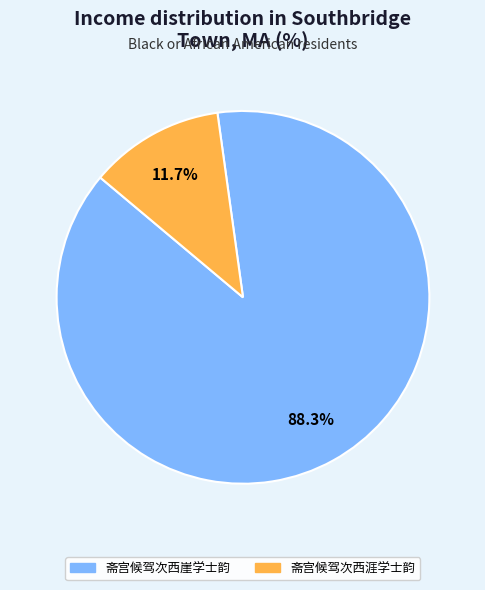

True or false: 斋宫候驾次西崖学士韵 accounts for 74% of the total.

False